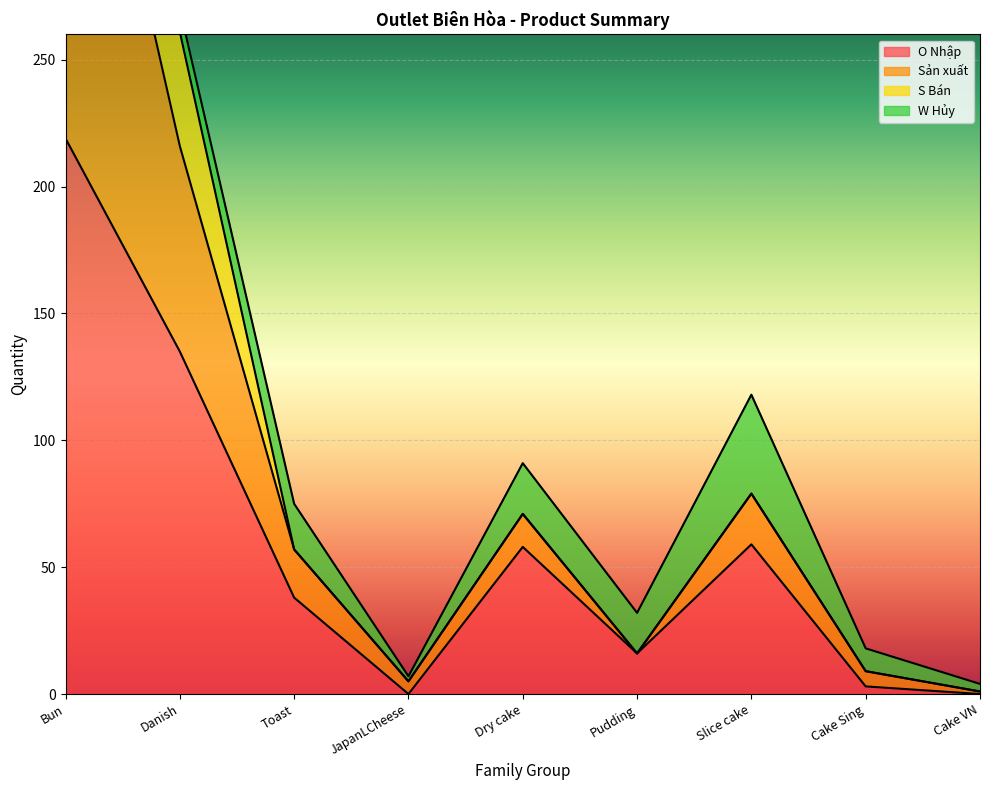

At which label does Sản xuất first exceed 57?

Bun